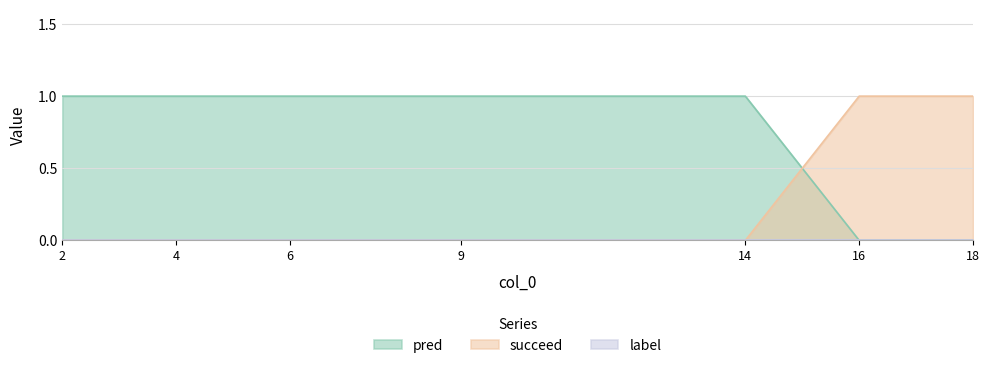

At how many categories does at least one series exceed 0?

7